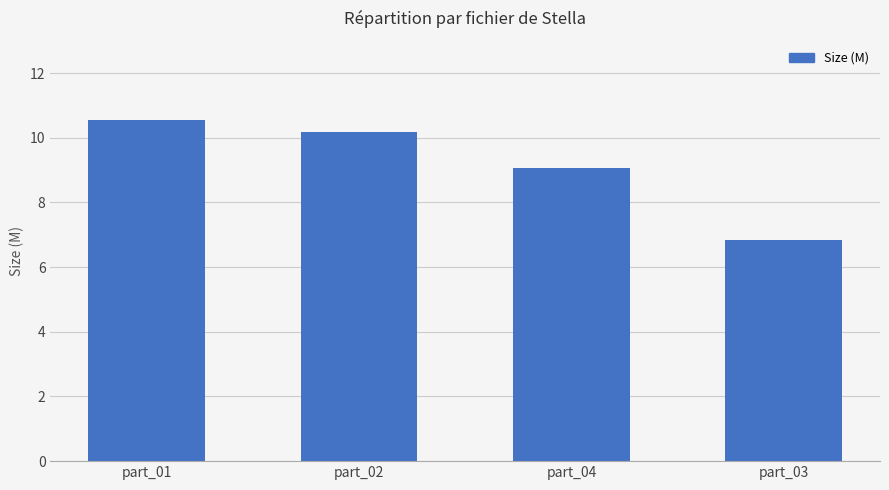

What is the ratio of the value at part_04 to the value at part_01?

0.9